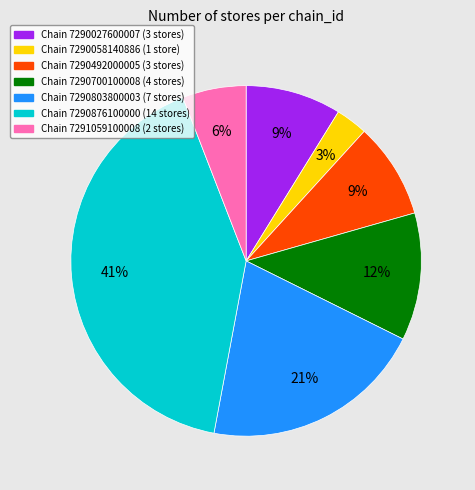

To the nearest percent, what is the difference between the largest and smallest slice percentages?

38%